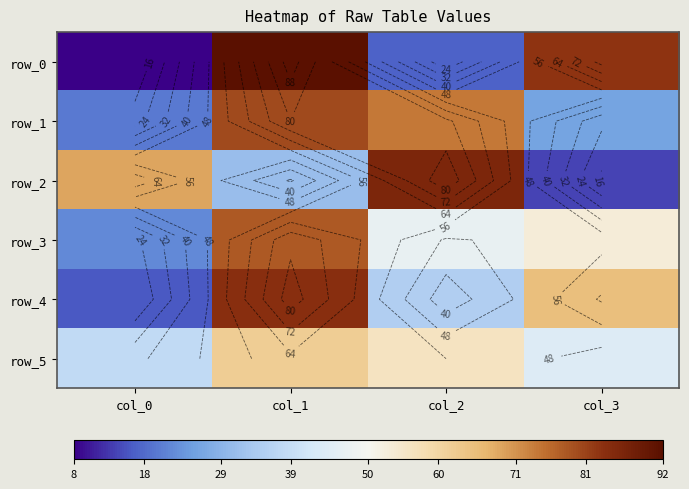

Is it true that row_0 equals 12 at col_0?

False